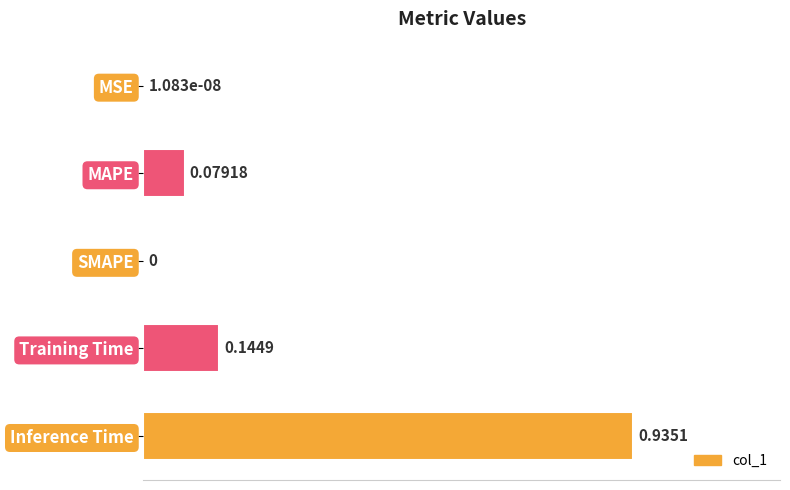

Which category has the highest value across all series?

Inference Time